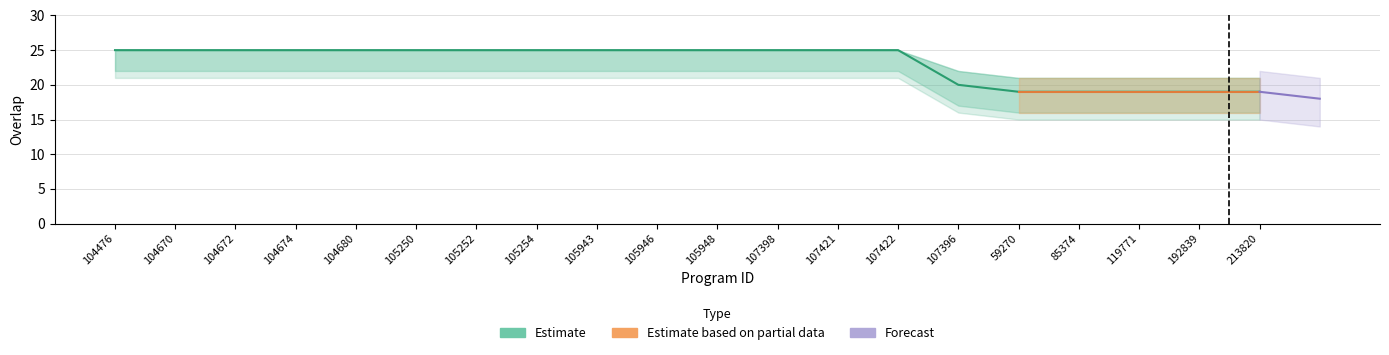

The value at 105948 is 42. True or false?

False